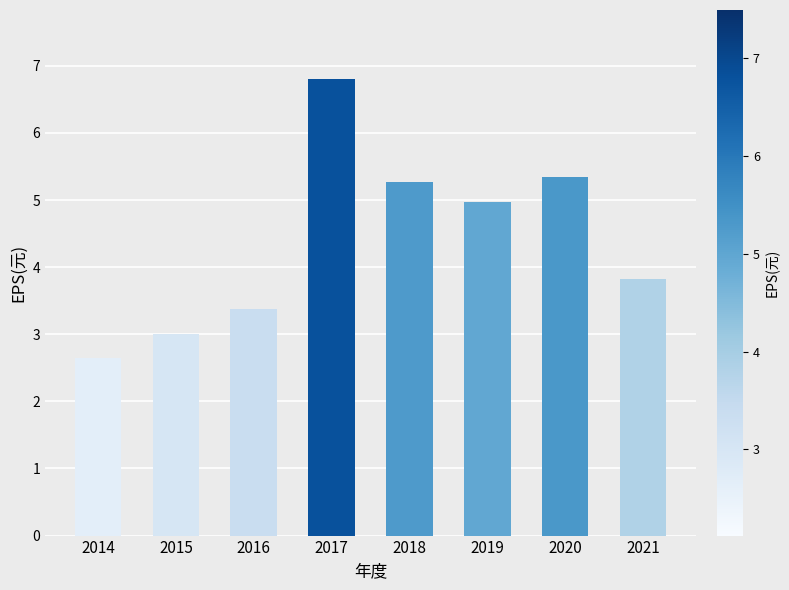

What is the value of the 2nd bar from the left?

3.0